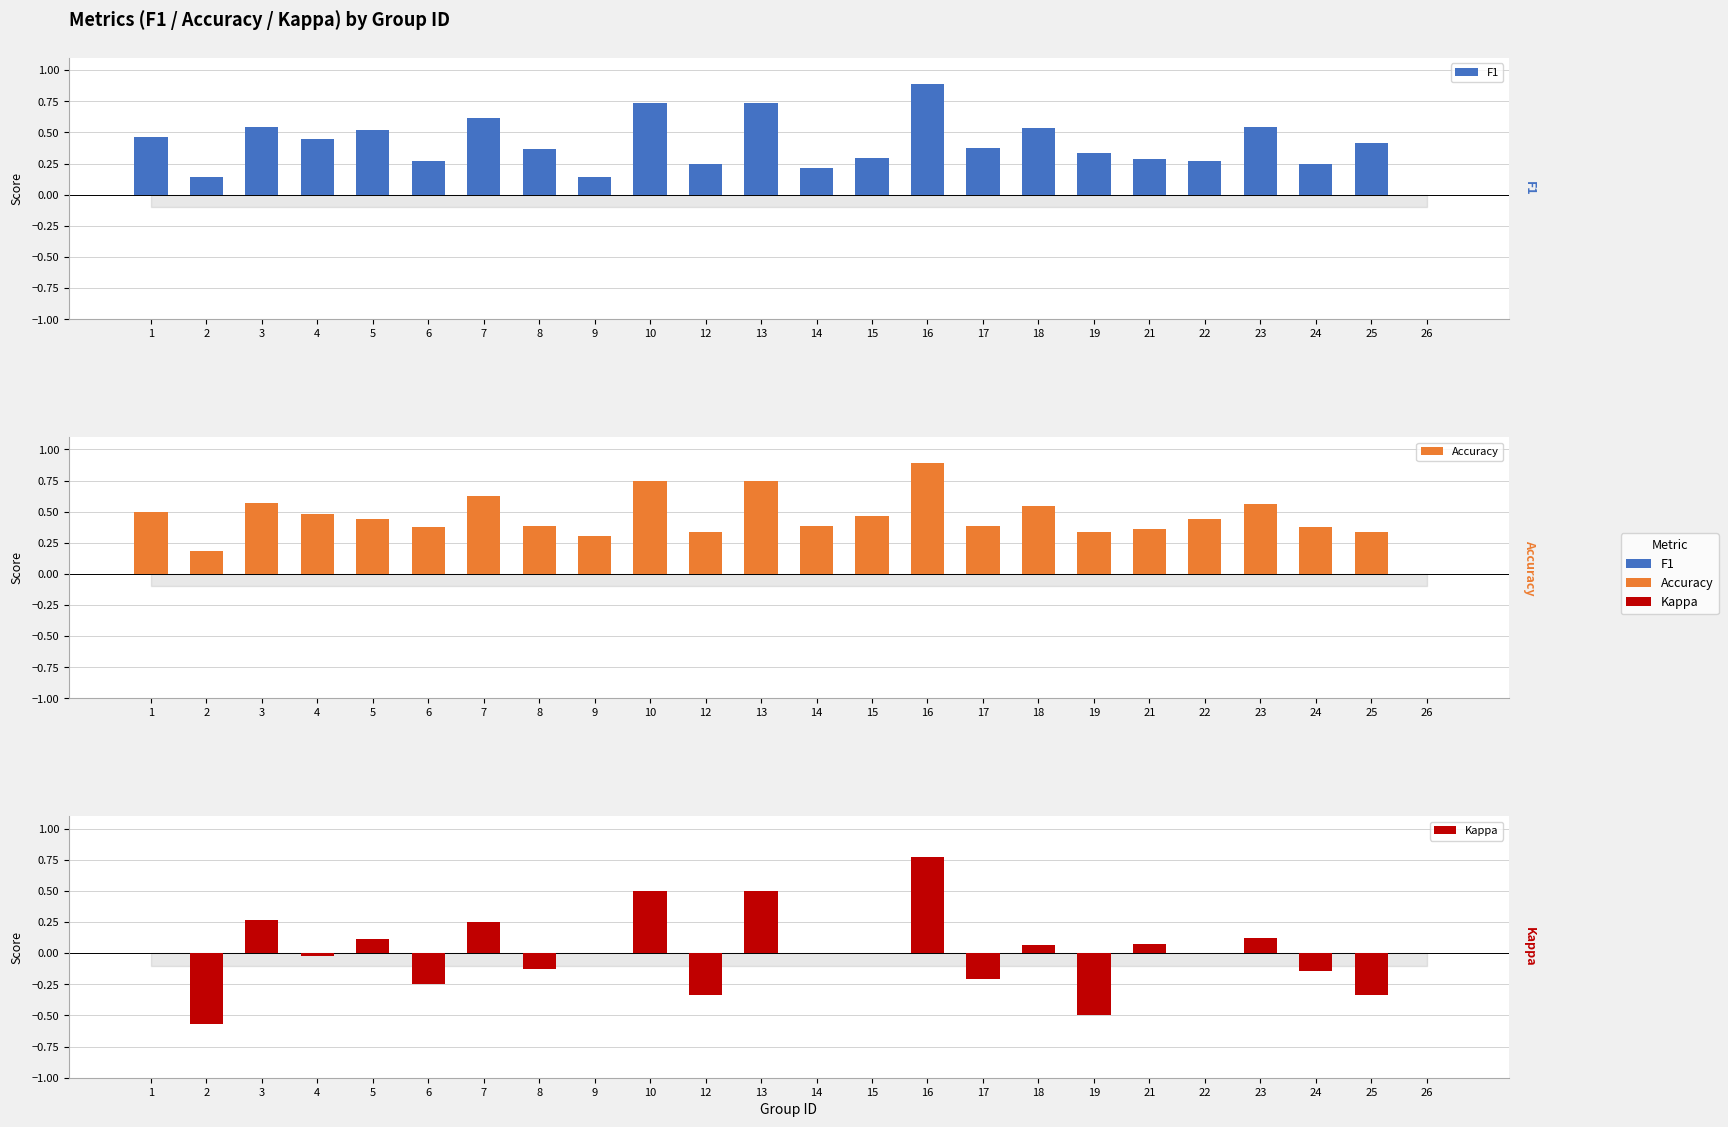

True or false: Accuracy has a value of 0.3 at 3.

False